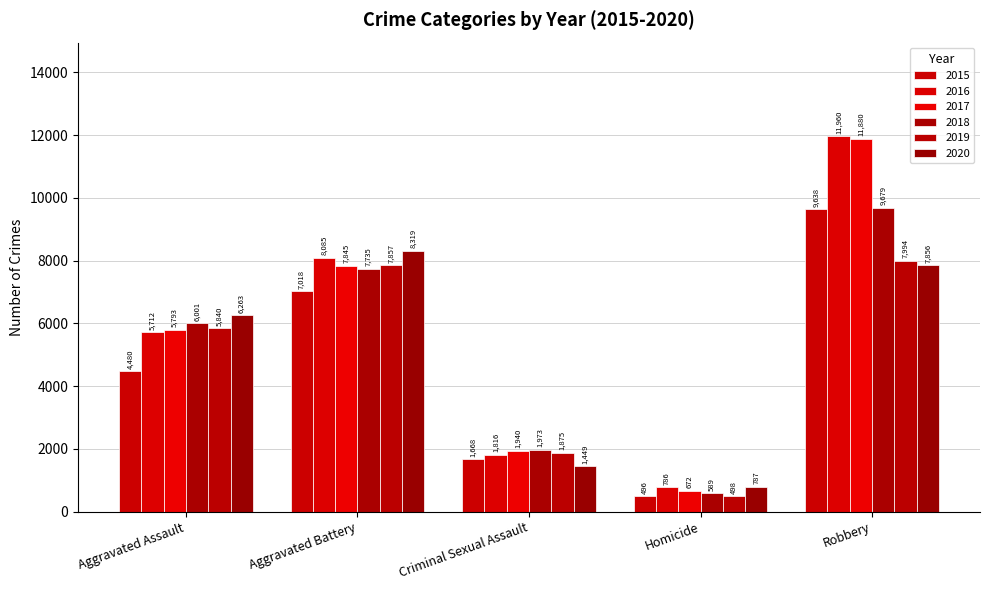

Does the chart contain stacked bars?

No